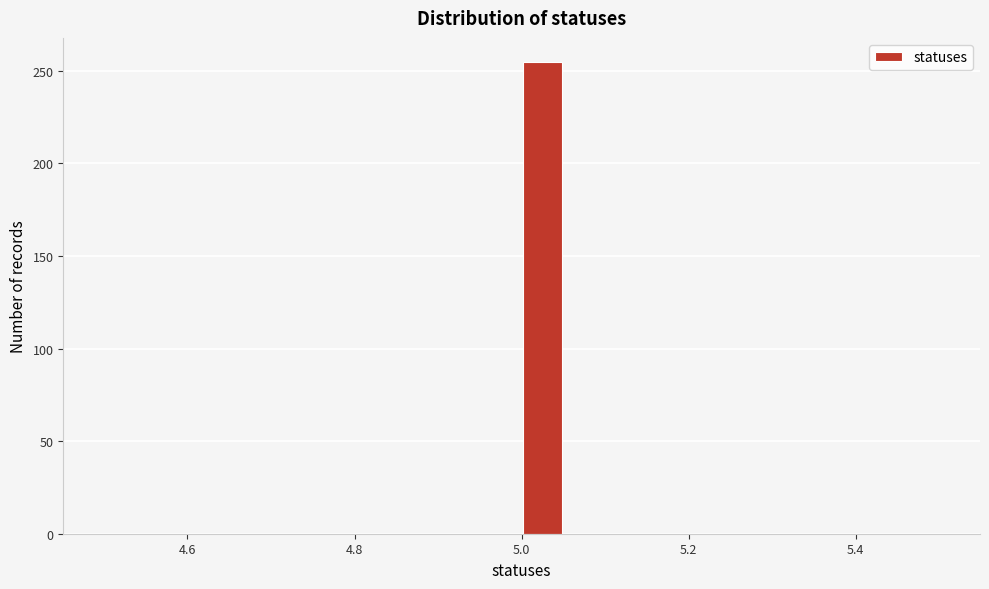

Around what value on the x-axis is the tallest bar? Give the approximate position of its centre, as read against the axis.

5.02